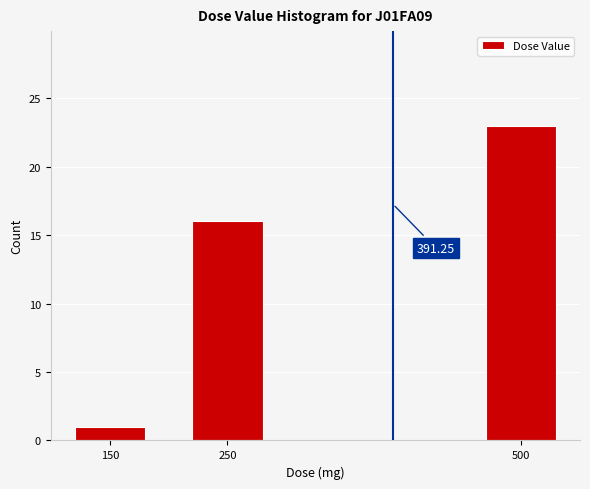

Which has a higher value, 150 or 250?

250